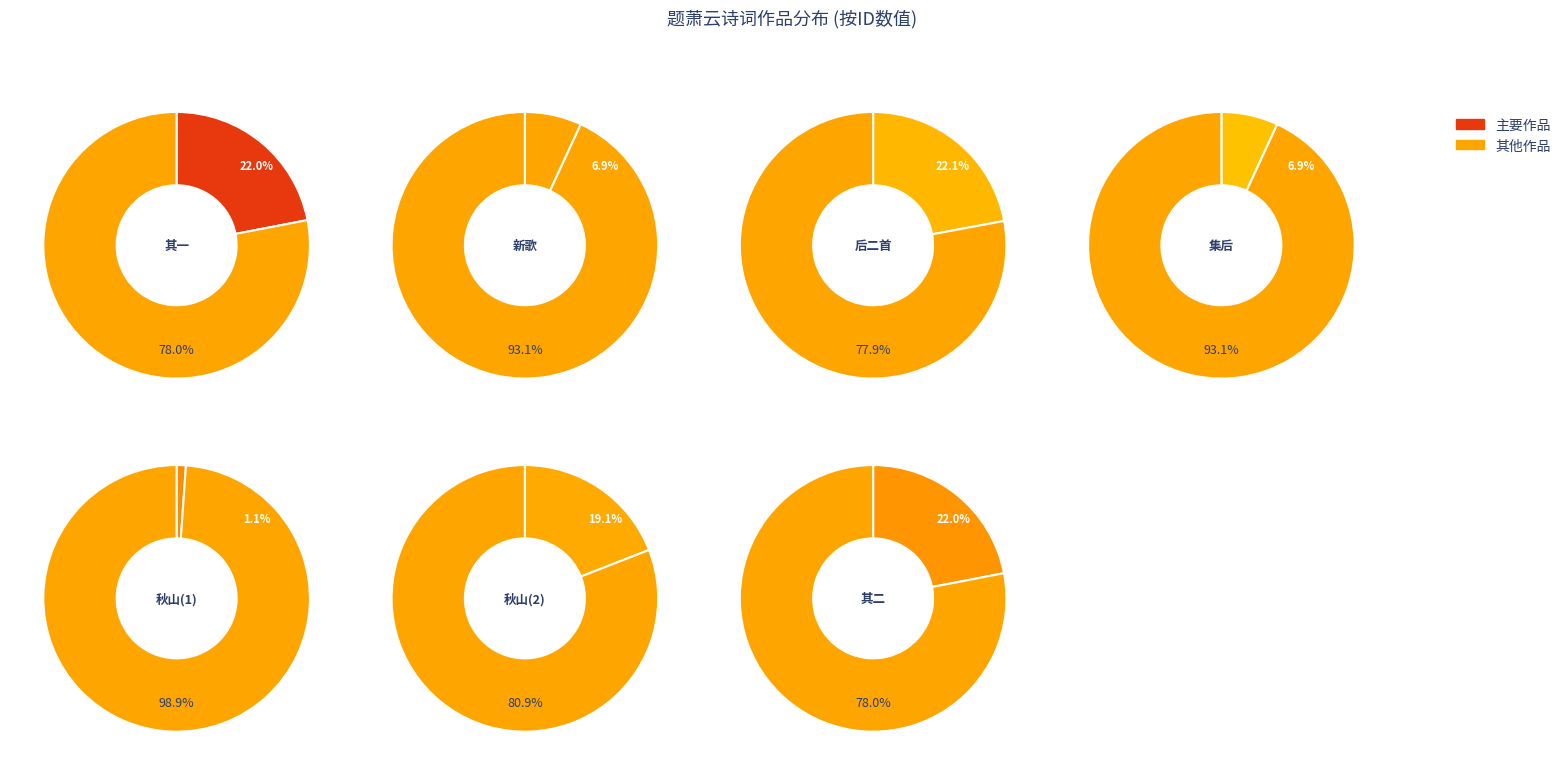

What percentage do 题萧云孟镌红馆随笔诗词集后 and 题萧云孟镌红馆随笔诗词集后二首 together represent?

29.0%